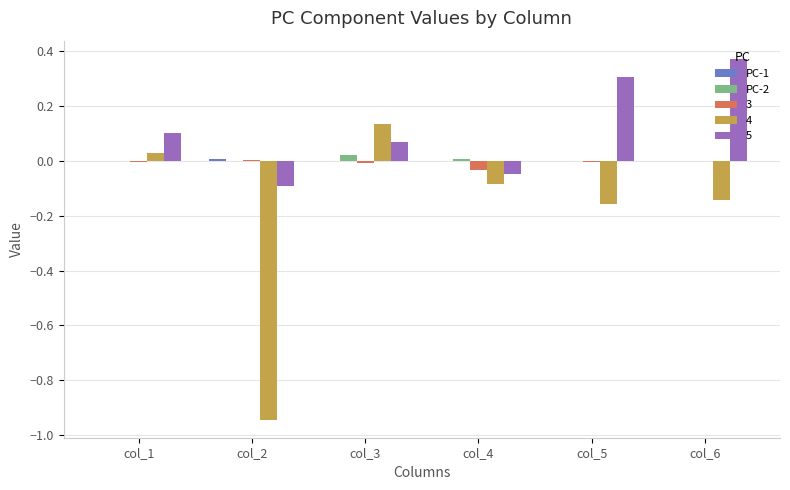

Which series has the largest total across all categories?

5